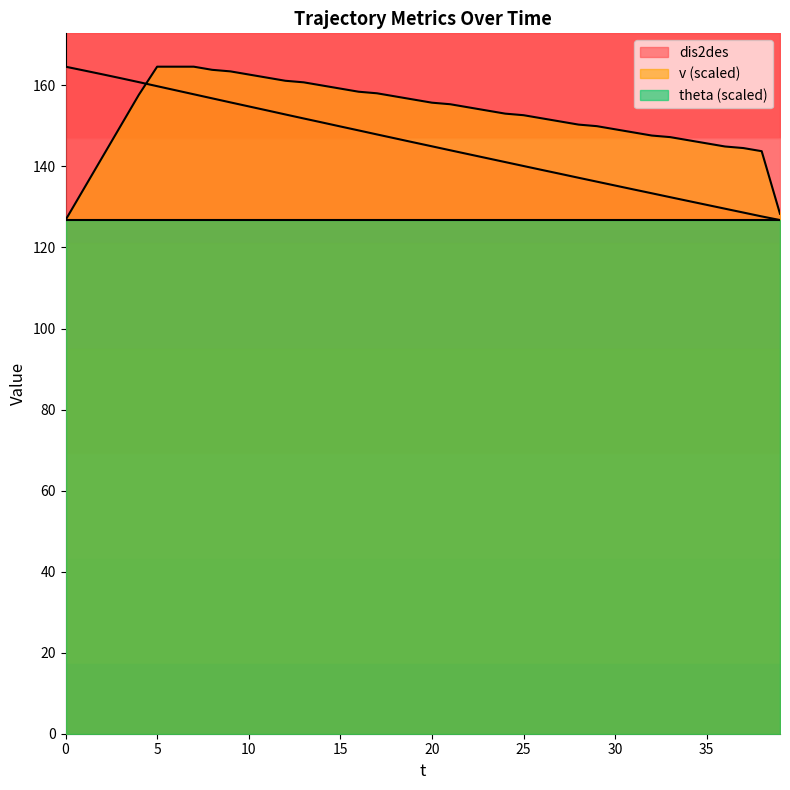

Which series has the widest spread of values?

dis2des